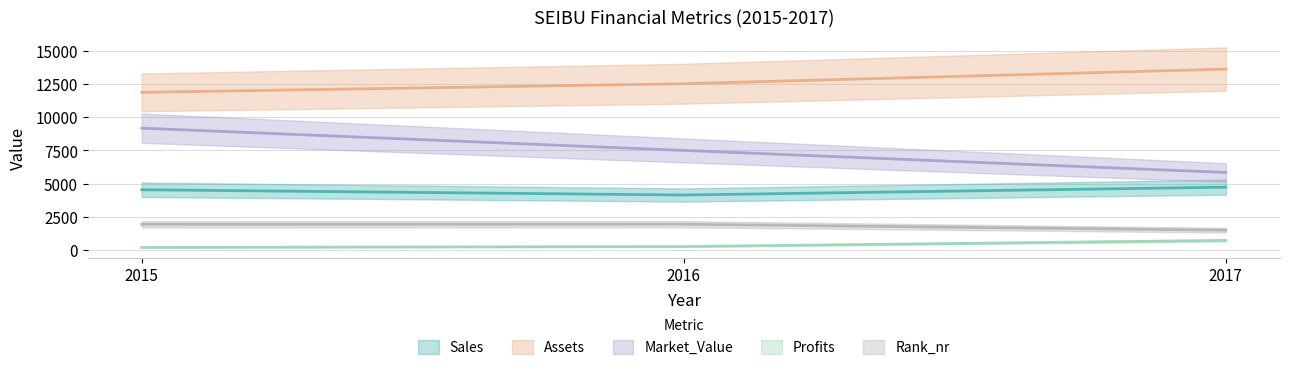

What is the average value of the Profits series?

396.4